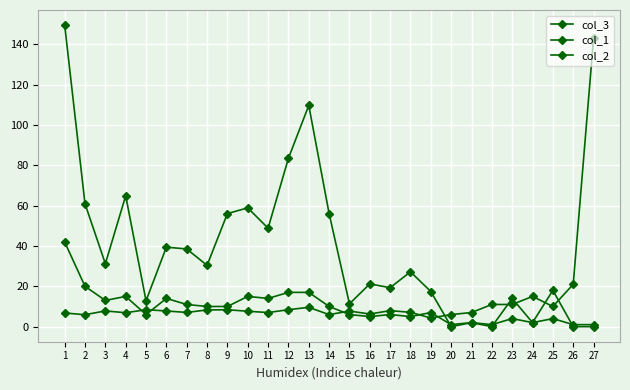

Reading left to right, what are all the values shown in this chart?

col_3: 1=149.6	2=61.0	3=31.2	4=64.9	5=12.8	6=39.4	7=38.5	8=30.4	9=56.1	10=58.9	11=48.9	12=83.5	13=109.8	14=56.1	15=11.3	16=21.2	17=19.3	18=27.2	19=17.4	20=0.0	21=2.0	22=0.0	23=14.0	24=2.0	25=18.0	26=0.0	27=0.0
col_1: 1=42.0	2=20.0	3=13.0	4=15.0	5=6.0	6=14.0	7=11.0	8=10.0	9=10.0	10=15.0	11=14.0	12=17.0	13=17.0	14=10.0	15=6.0	16=5.0	17=6.0	18=5.0	19=7.0	20=1.0	21=2.0	22=1.0	23=4.0	24=2.0	25=4.0	26=1.0	27=1.0
col_2: 1=6.8	2=5.9	3=7.8	4=6.9	5=8.4	6=7.8	7=7.0	8=8.3	9=8.4	10=7.6	11=7.0	12=8.4	13=9.6	14=6.0	15=7.7	16=6.3	17=7.9	18=7.1	19=4.3	20=6.0	21=7.0	22=11.0	23=11.0	24=15.0	25=10.0	26=21.0	27=143.0